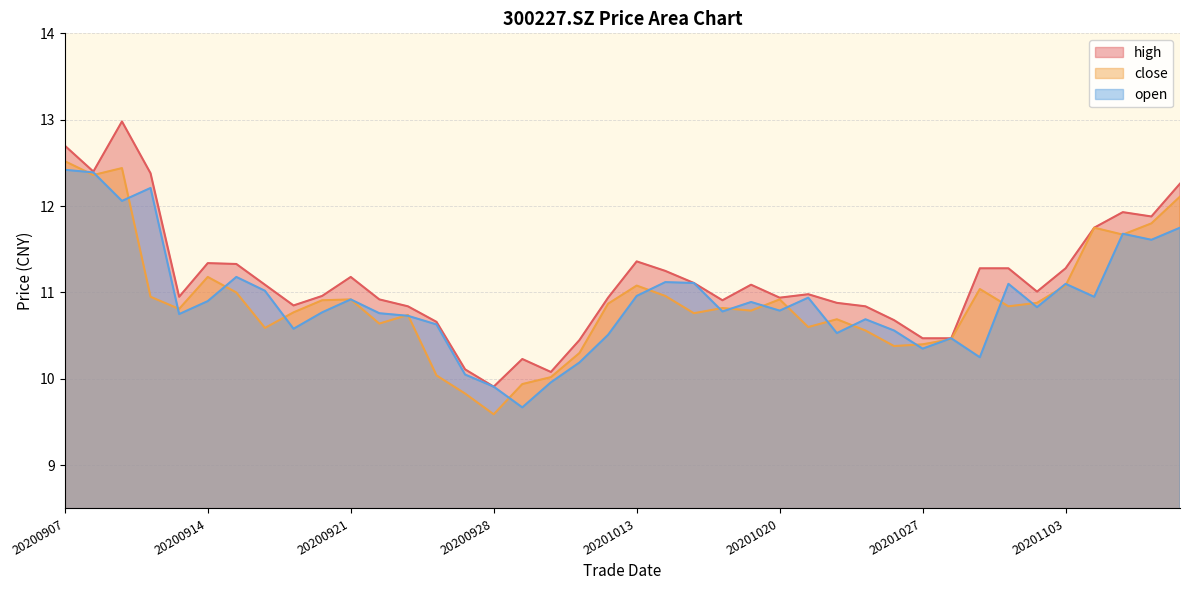

How many values in the high series exceed 11?

20